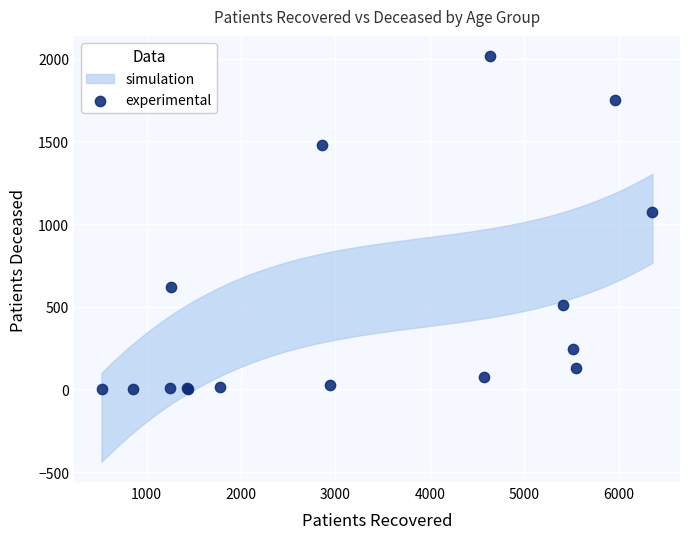

What Y value in the scatter plot is closest to 1009?

1073